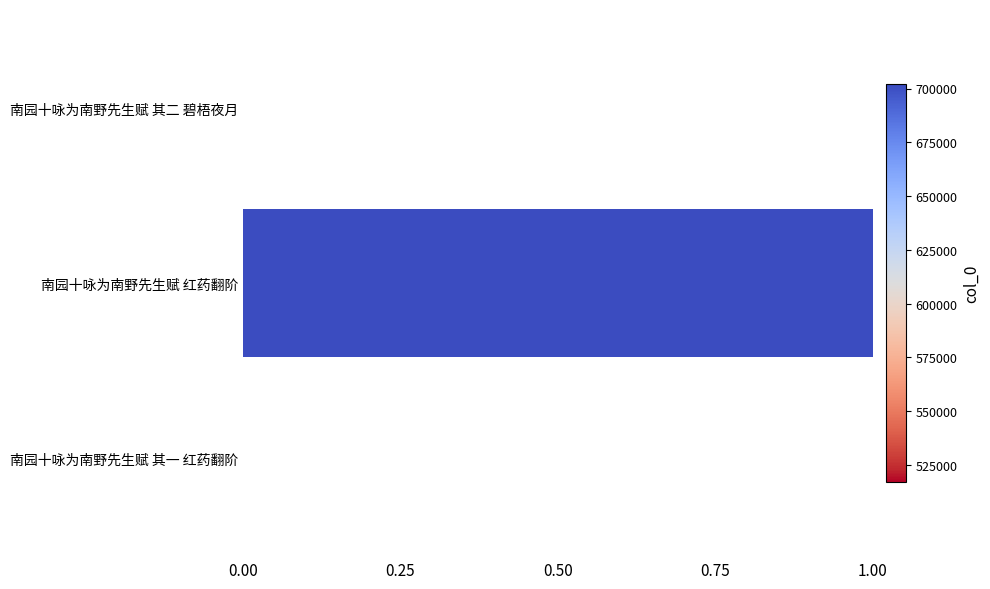

Count the number of data series in this chart.

1